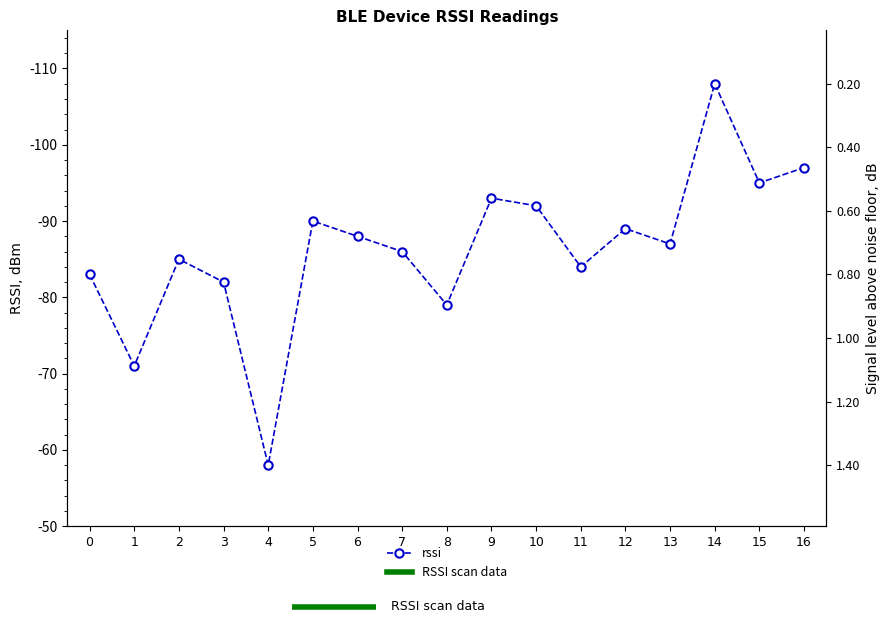

True or false: there are more than 2 points higher than both neighbors.

True